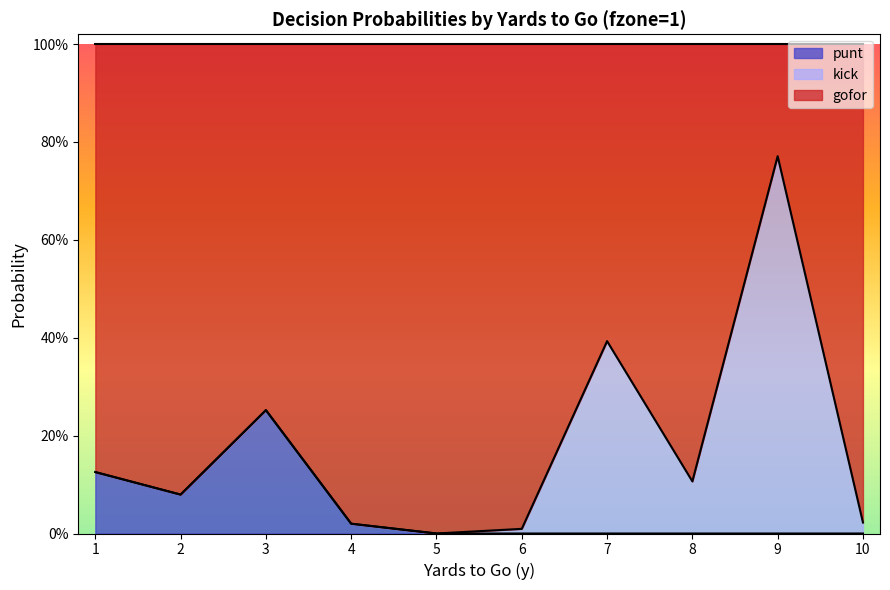

Where is punt nearest to the value 0?

5